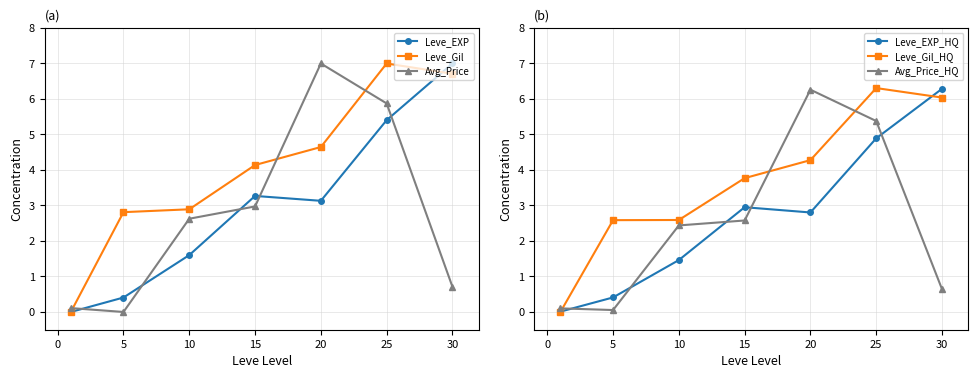

Between which two adjacent categories do Leve_EXP_HQ and Leve_EXP first intersect?

0 and 5